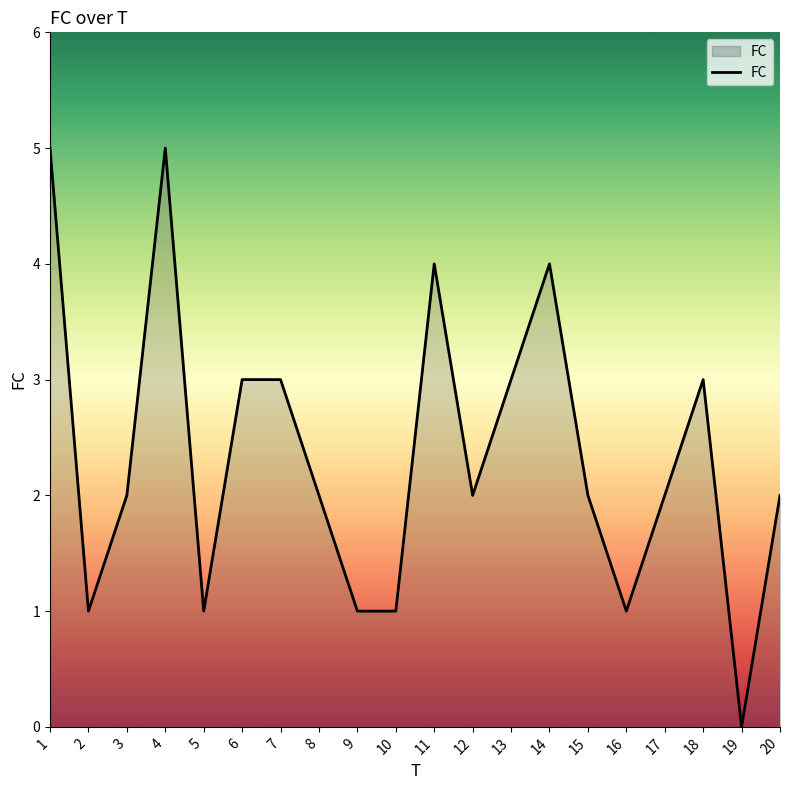

What value does the data have at 13?

3